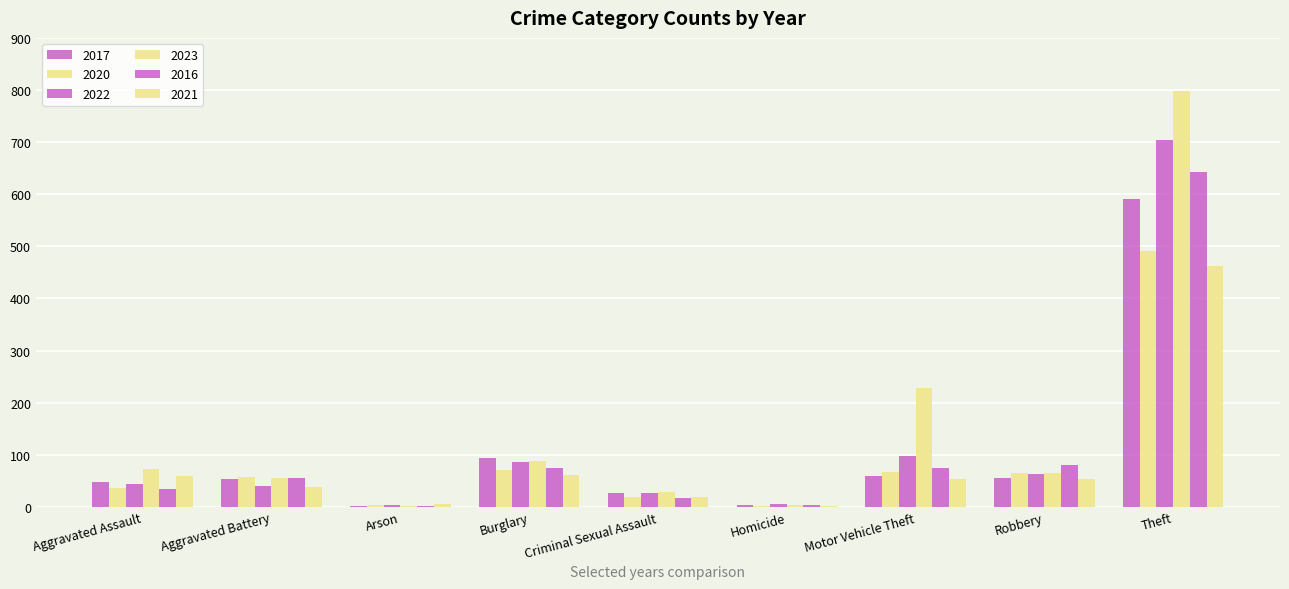

Count the number of data series in this chart.

6